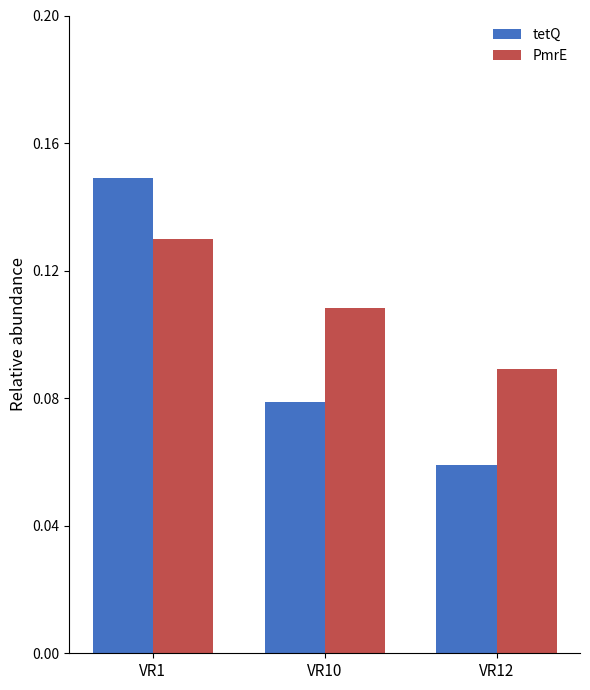

Which category has the highest value in the tetQ series?

VR1